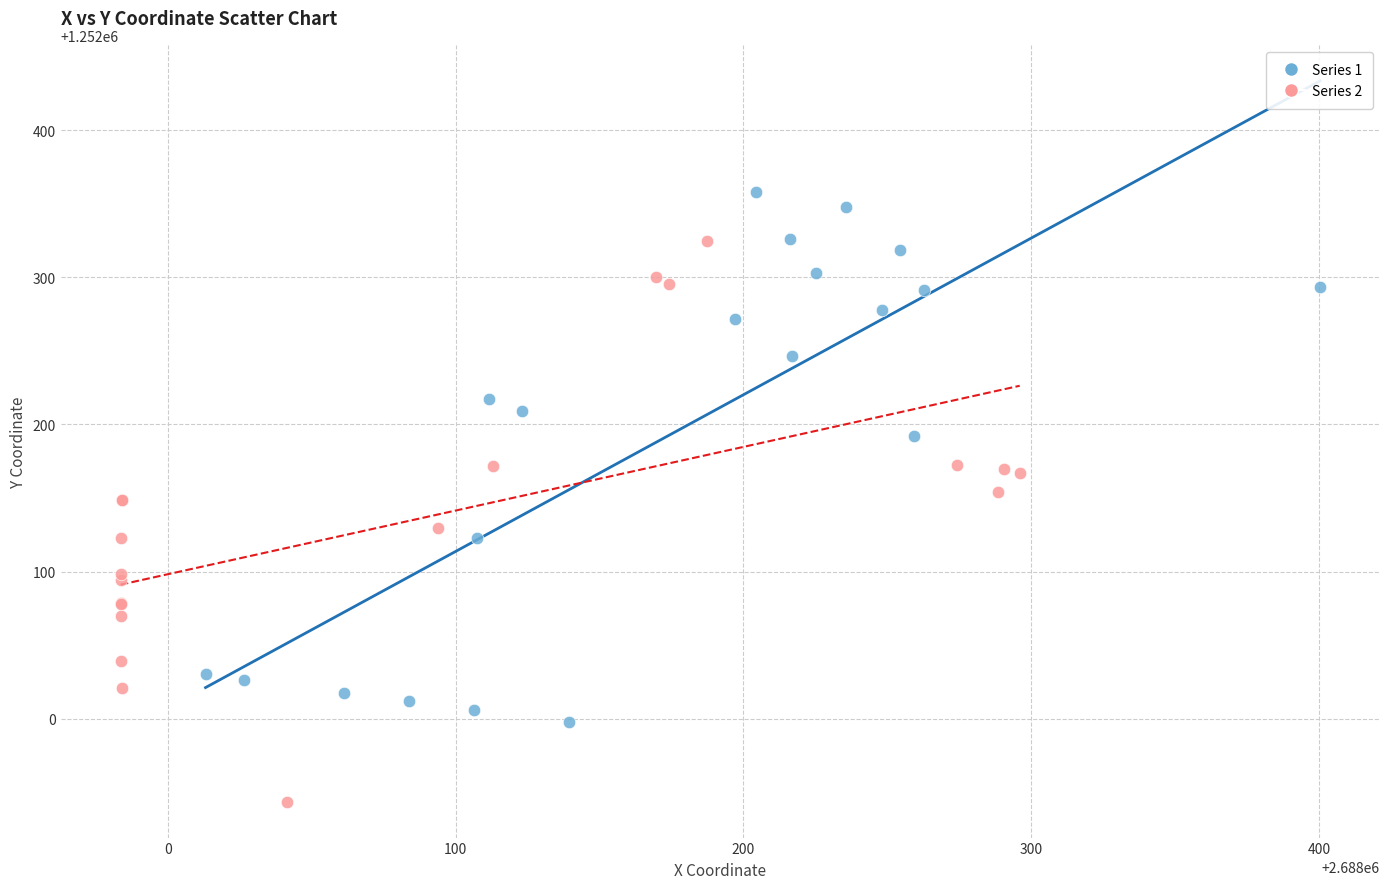

What are all the series names shown in the legend?

Series 1, Series 2